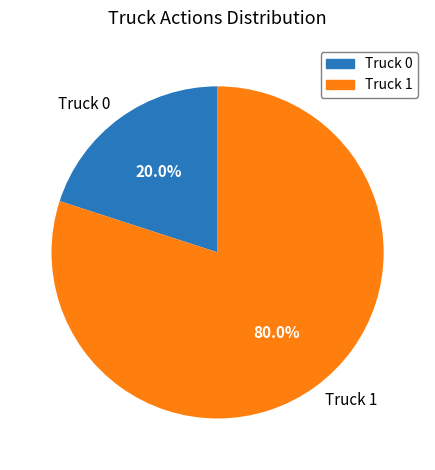

Between Truck 1 and Truck 0, which is larger?

Truck 1